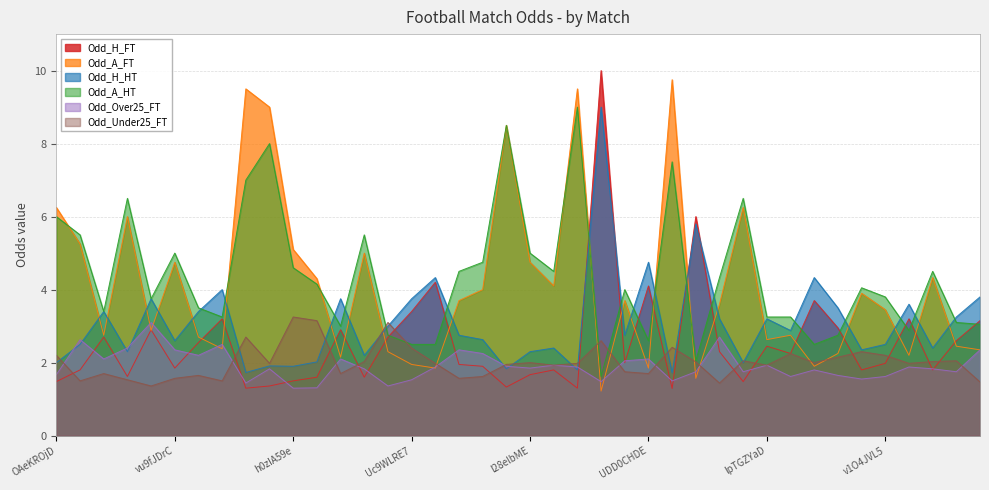

What is the difference between the second highest and minimum values in the Odd_Over25_FT series?

1.4